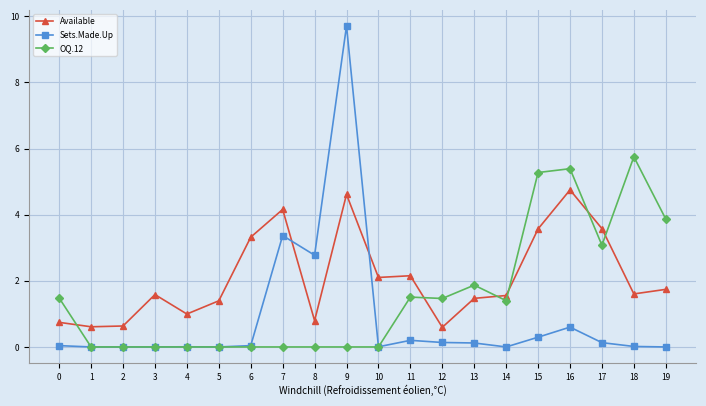

What is the maximum value shown in the chart?

9.7